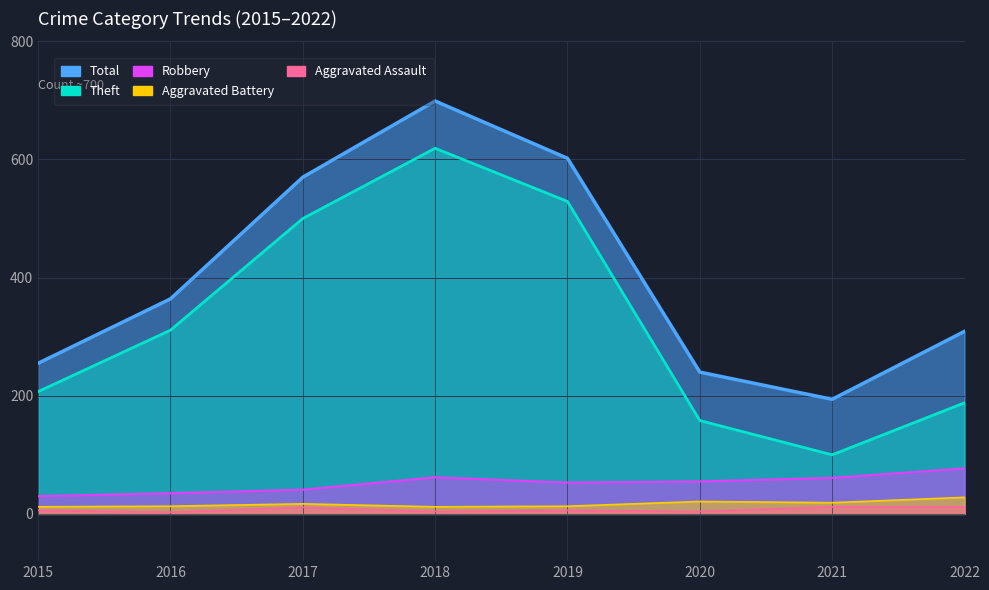

True or false: Total and Robbery intersect in this chart.

False